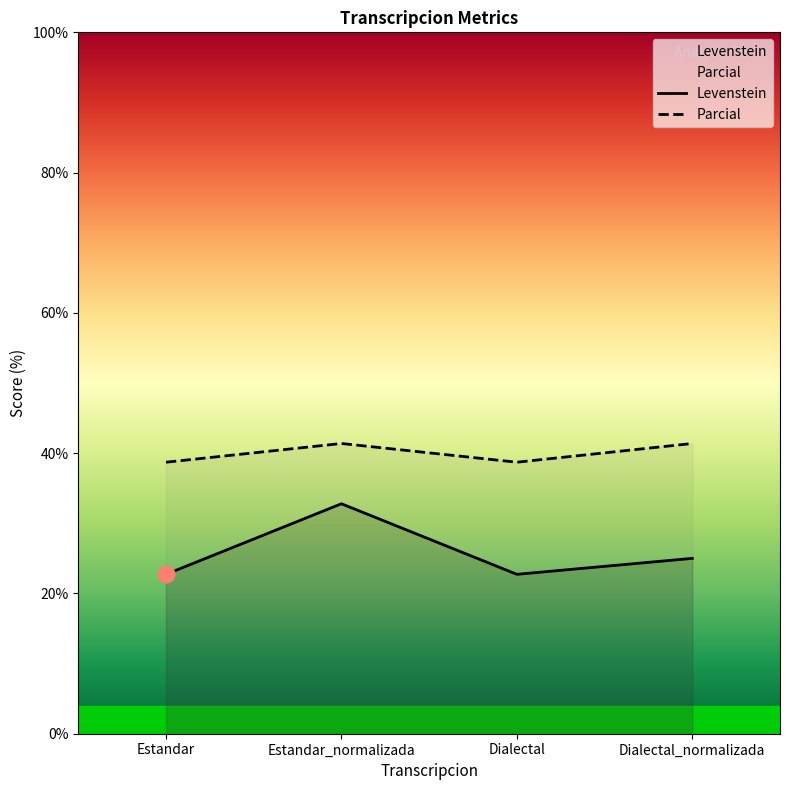

True or false: Parcial has a value of 67.8 at Dialectal.

False